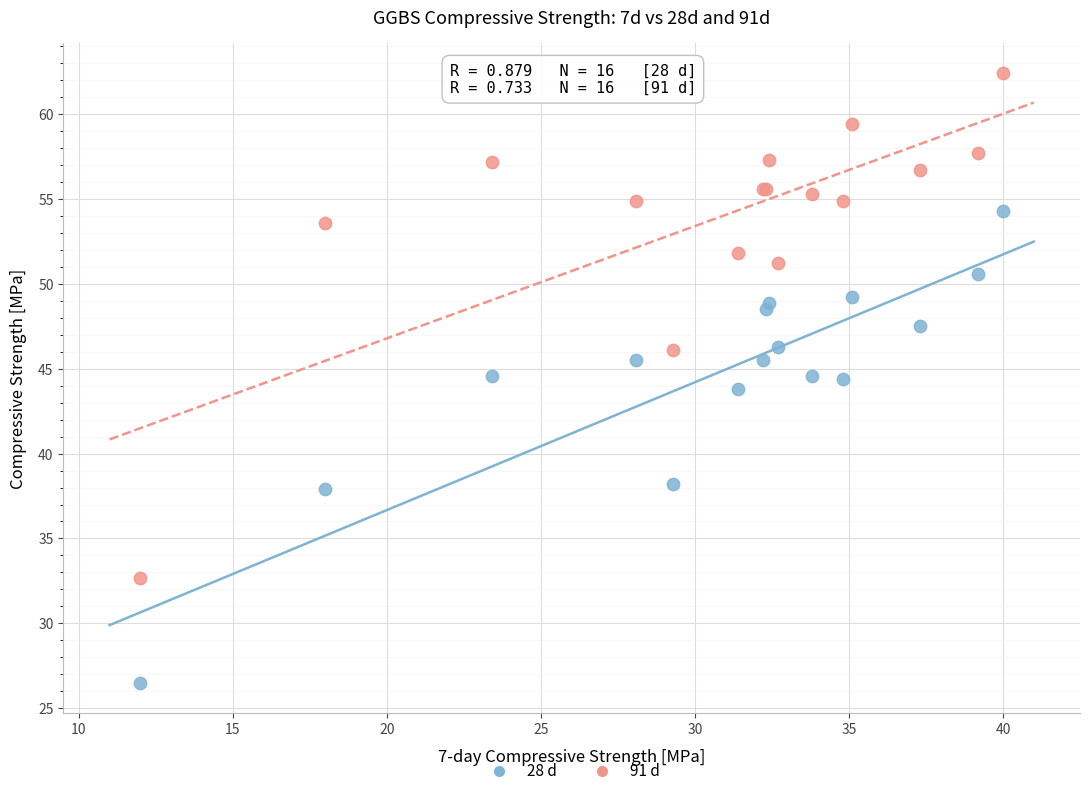

Which series contains the highest Y value?

91 d